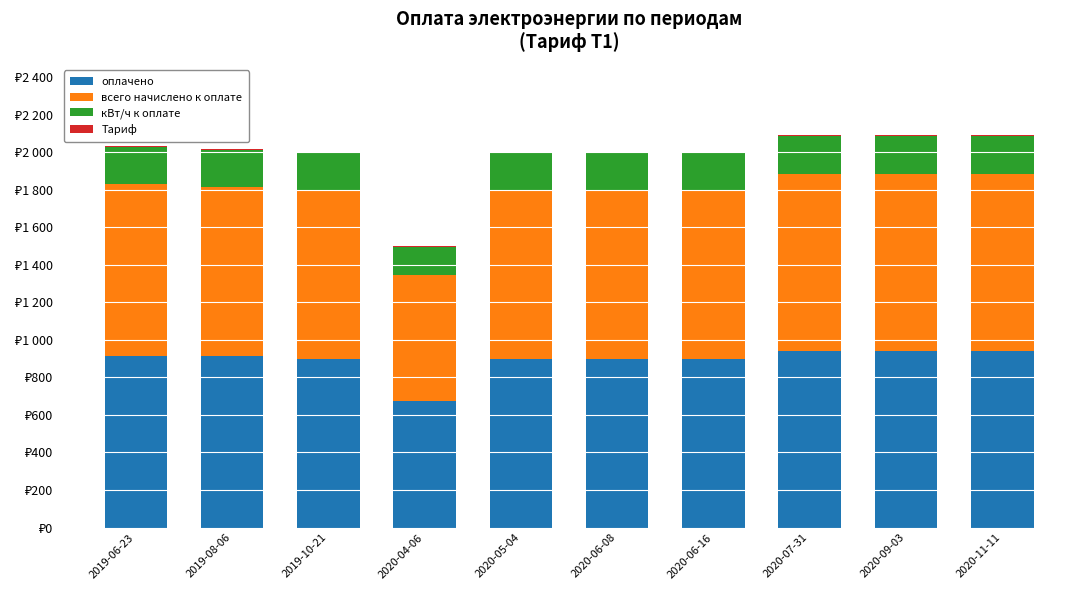

Does the chart contain stacked bars?

Yes